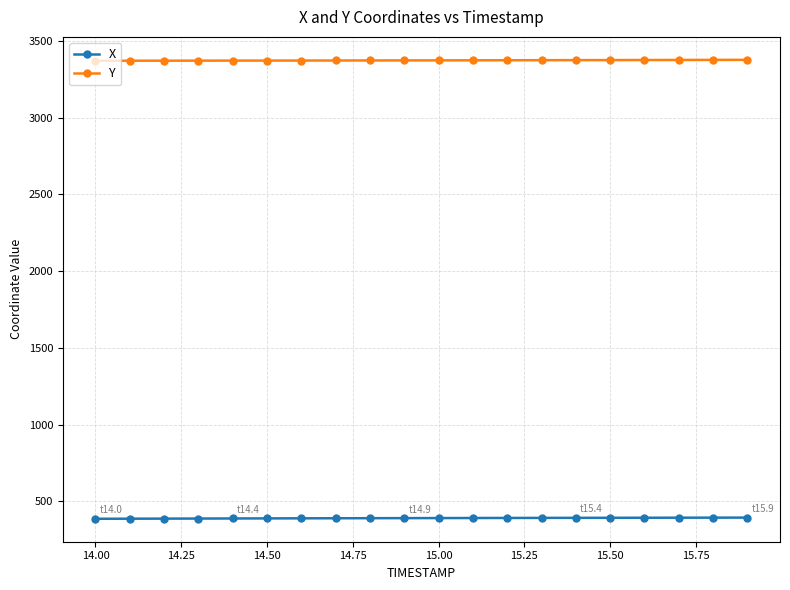

What are all the series names shown in the legend?

X, Y